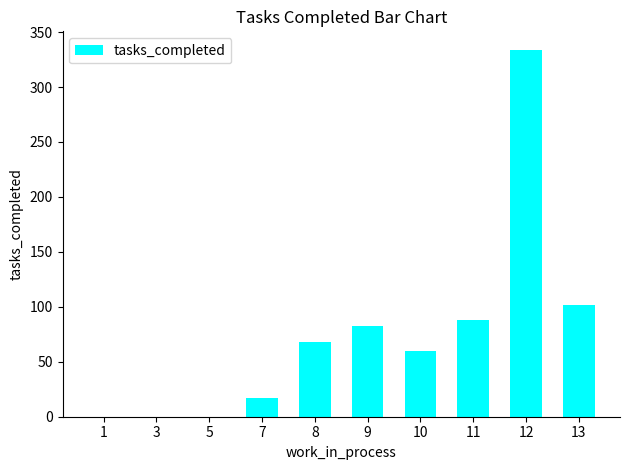

At which label is the value closest to 167?

13